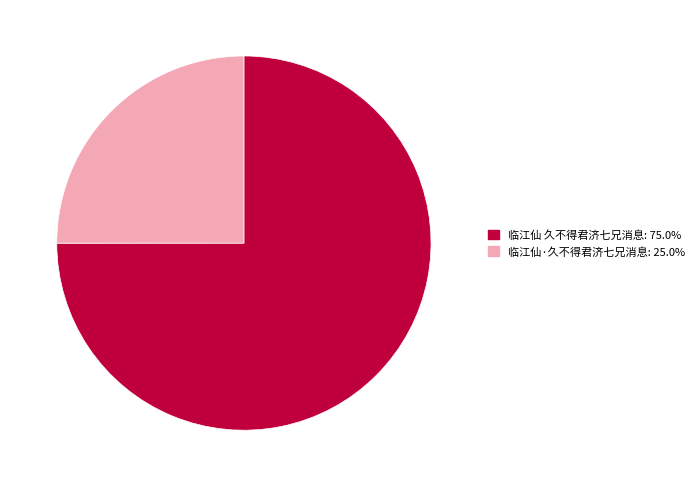

What is the largest slice in the pie chart?

临江仙 久不得君济七兄消息